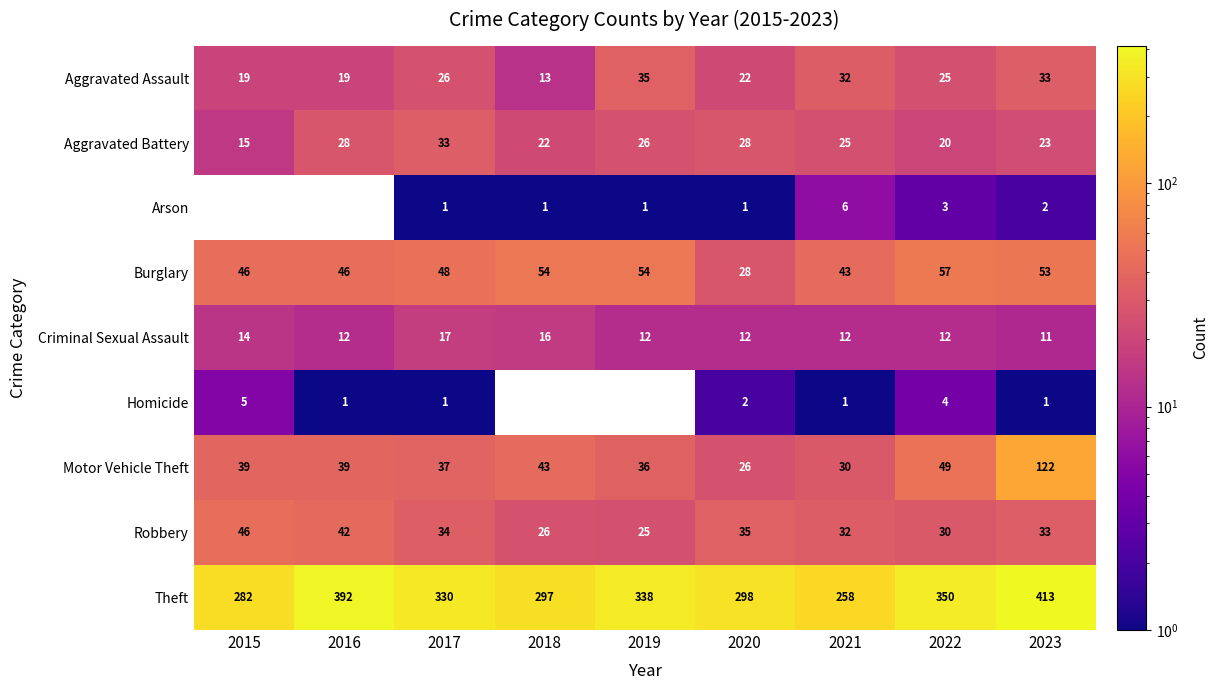

Rank the series by their maximum value, from highest to lowest.

Theft, Motor Vehicle Theft, Burglary, Robbery, Aggravated Assault, Aggravated Battery, Criminal Sexual Assault, Arson, Homicide